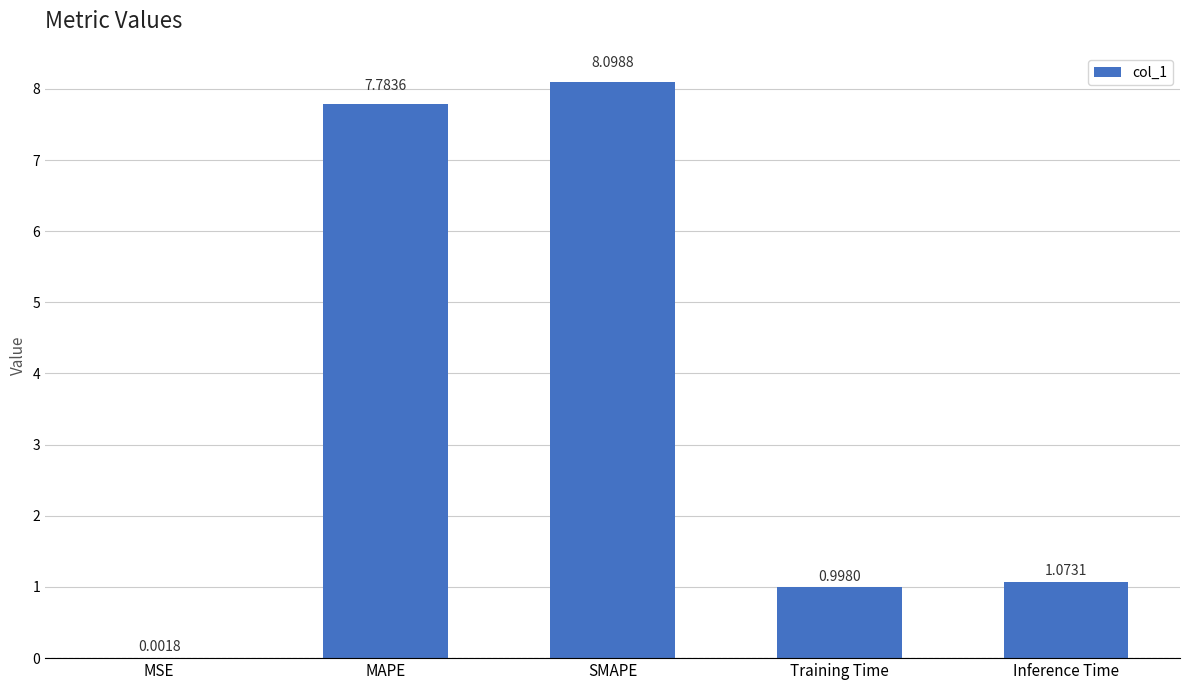

What is the change in value from MAPE to Inference Time?

-6.7